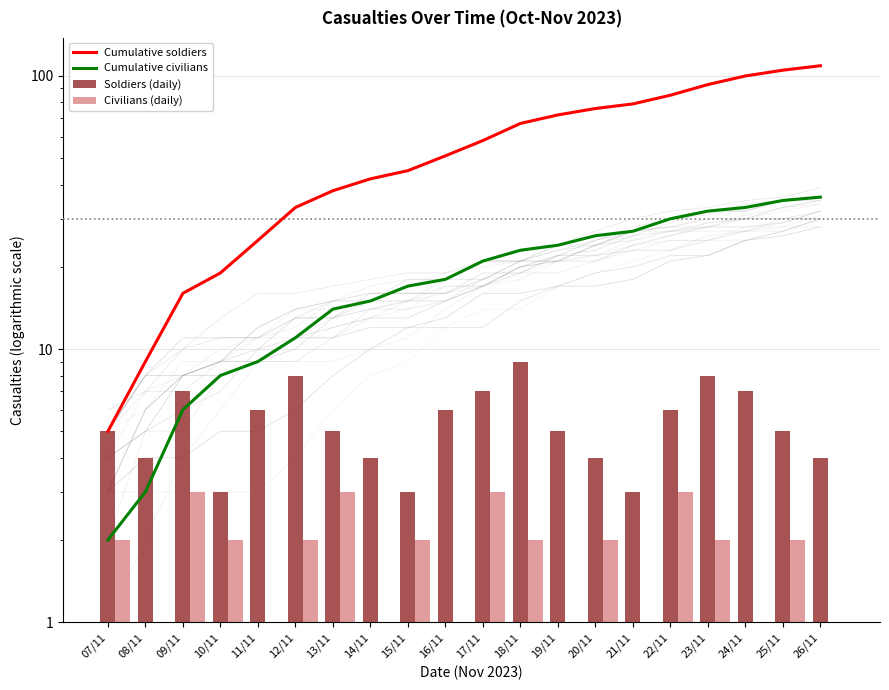

At which label is Cumulative soldiers closest to 57?

17/11